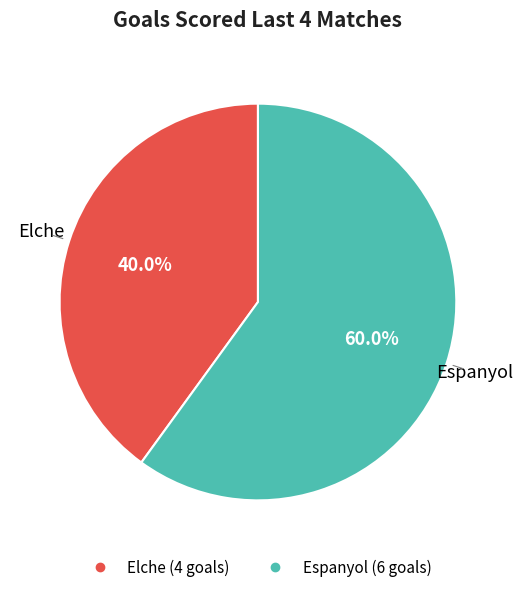

Count the number of slices in the pie.

2